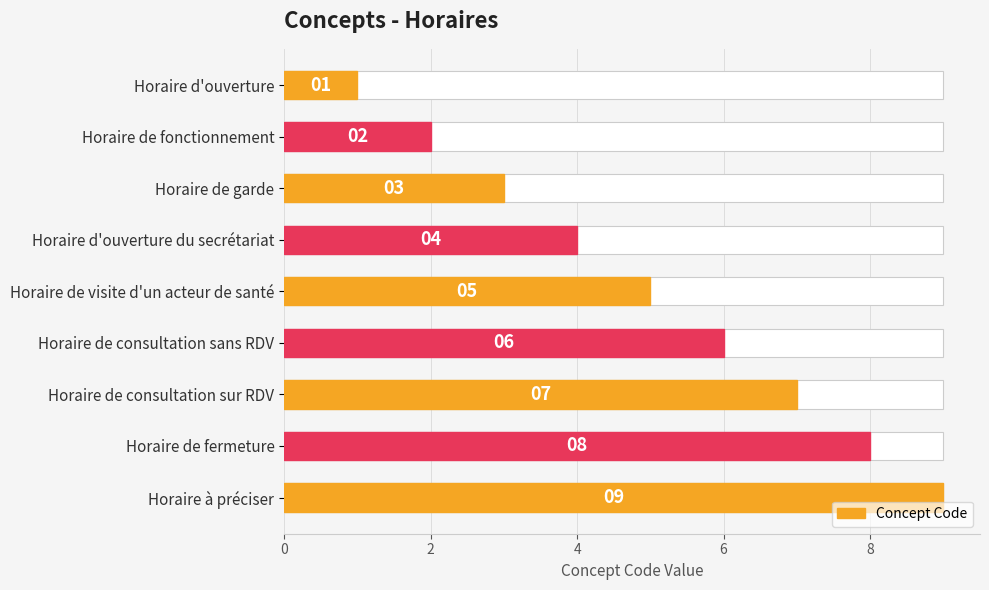

Between Horaire à préciser and Horaire d'ouverture du secrétariat, which is larger?

Horaire à préciser